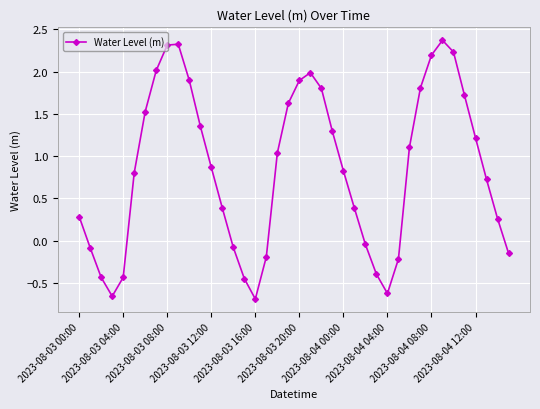

What is the value of the 32nd point from the left?

1.8